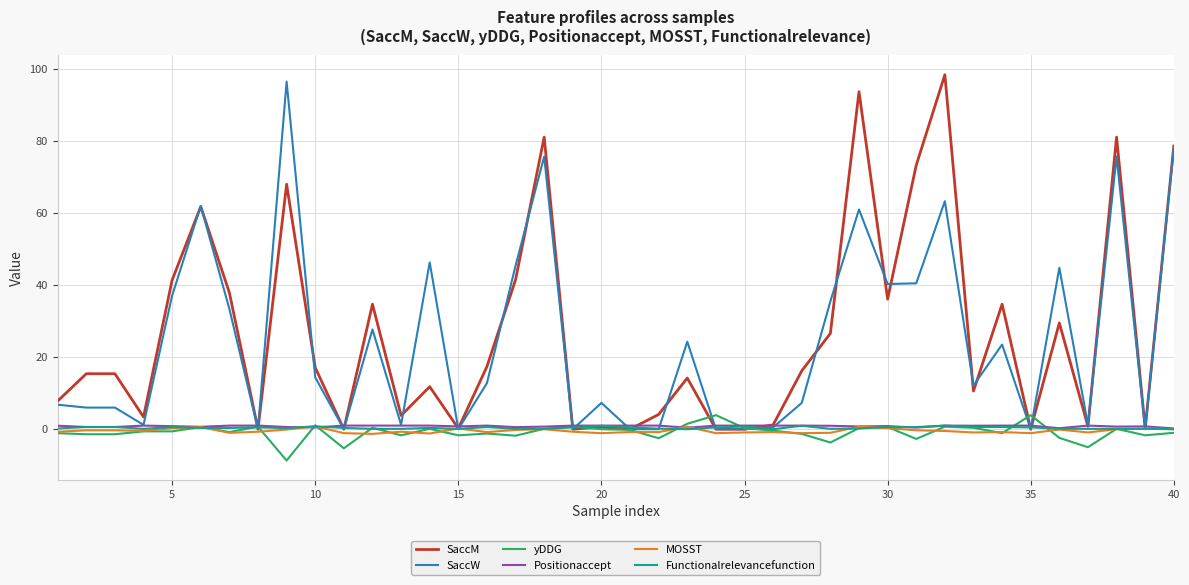

What is the greatest value displayed?

98.4